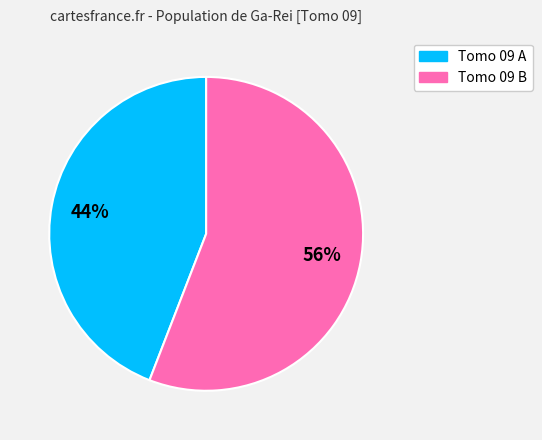

Is there any slice that represents more than half of the pie?

Yes